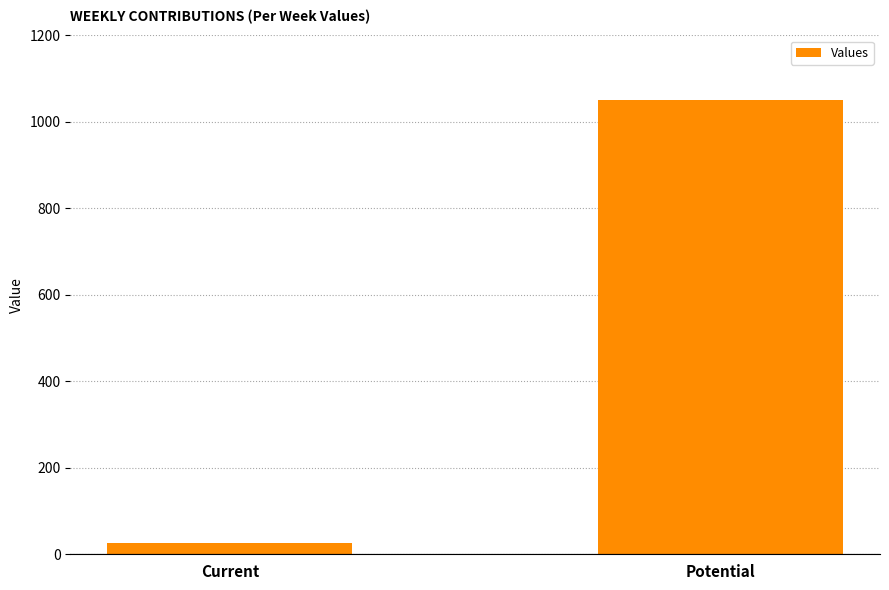

What is the label of the 2nd bar from the left?

Potential